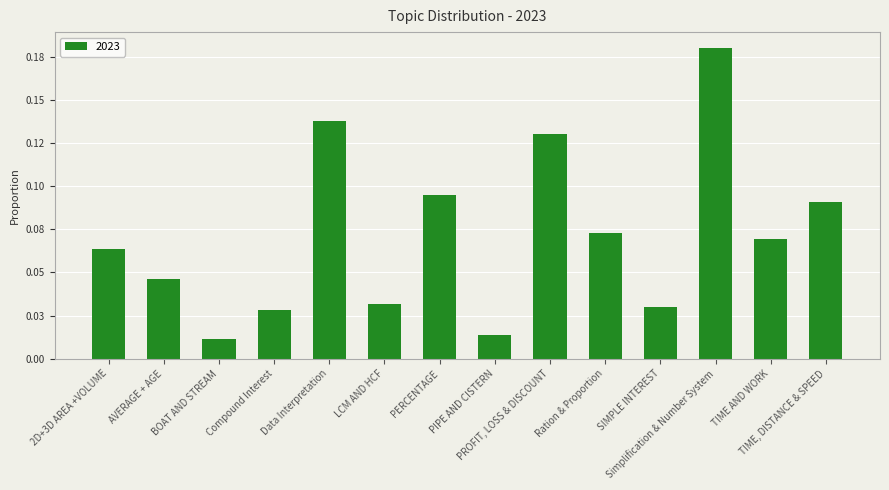

Are the bars horizontal?

No